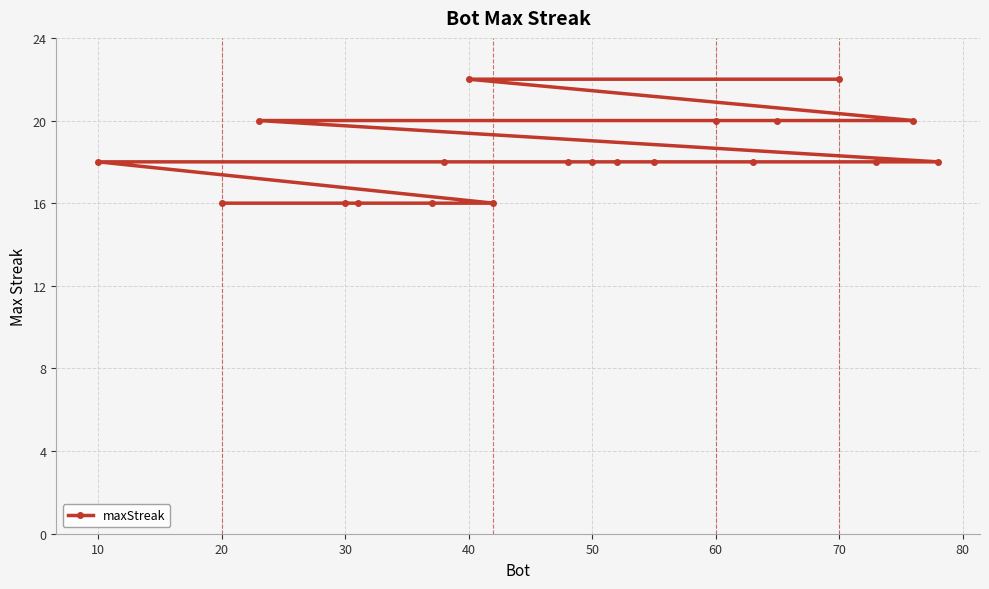

How many values are between 18 and 20?

13